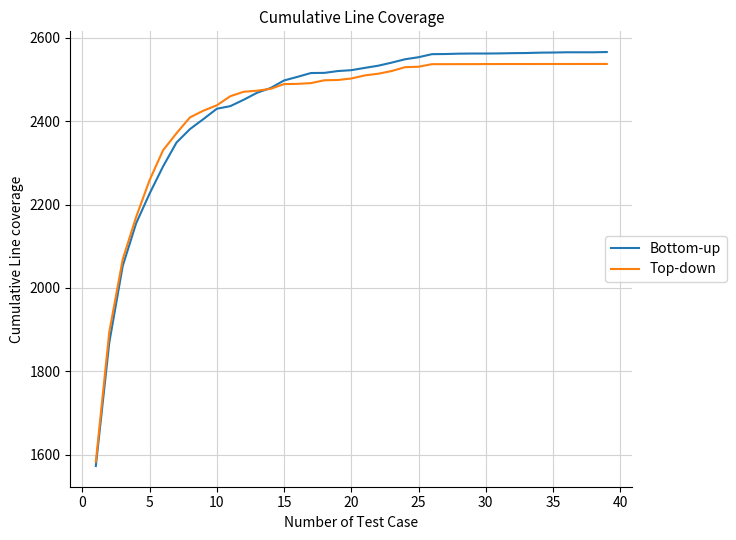

Which series has the largest range (max minus min)?

Bottom-up